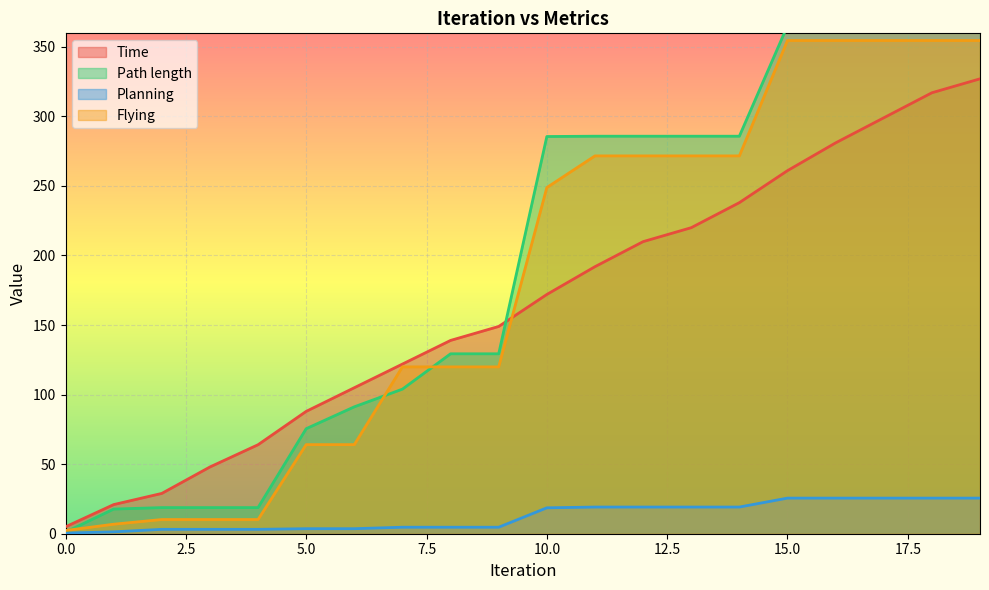

How many series are shown in this chart?

4